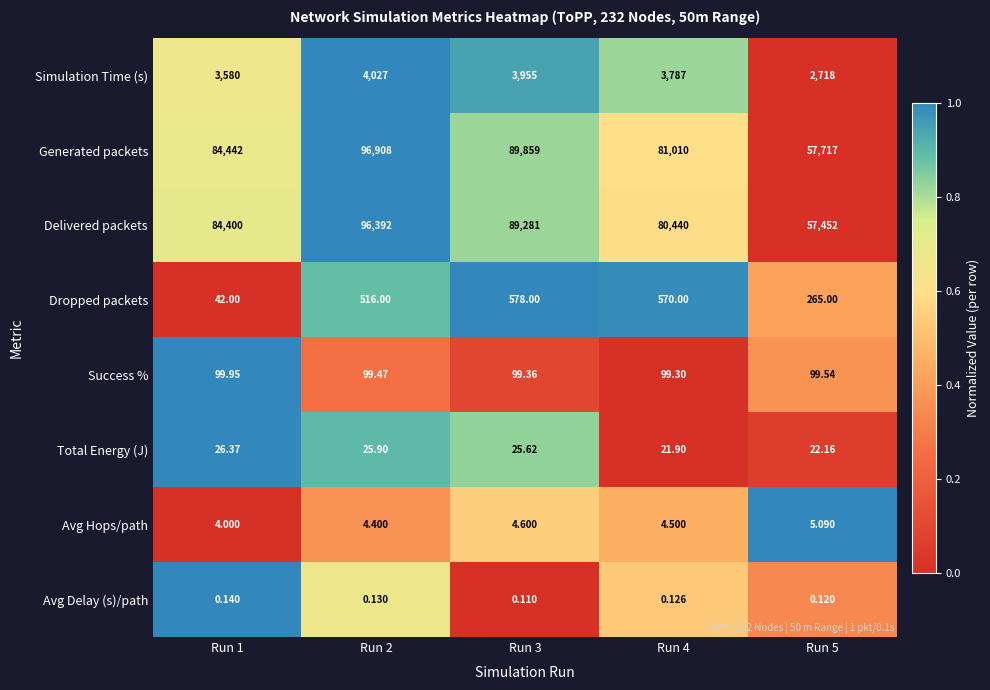

Which series changed the most between Run 3 and Run 4?

Generated packets